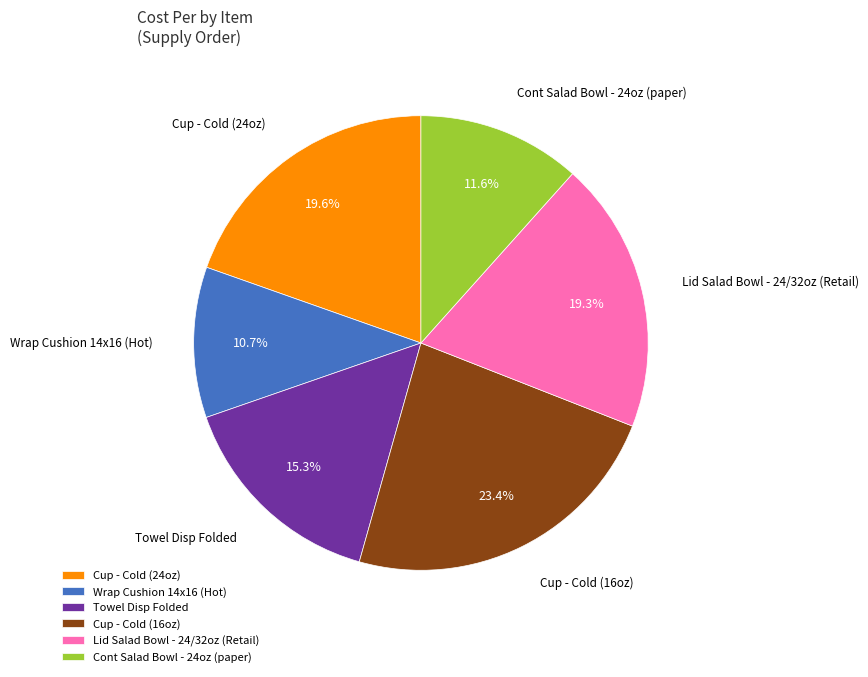

True or false: Cup - Cold (16oz) accounts for 23% of the total.

True